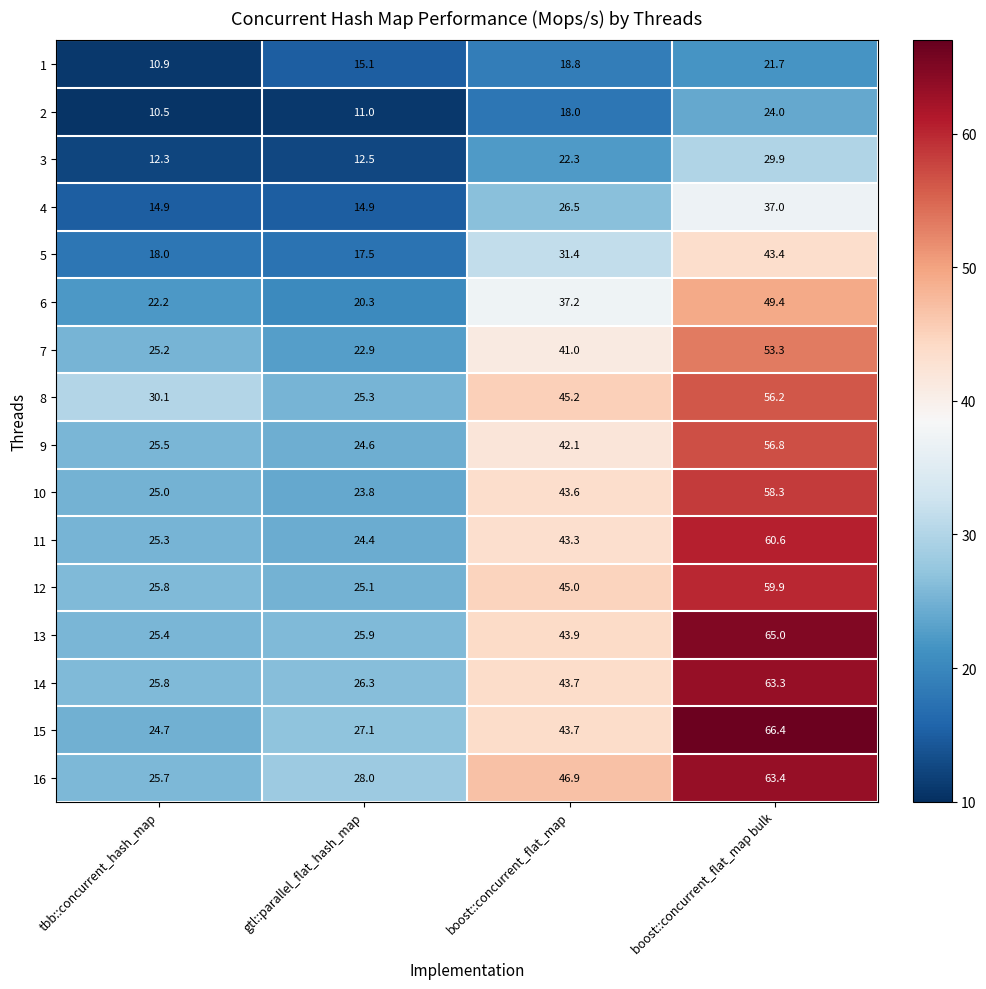

What is the difference between the highest and lowest values at tbb::concurrent_hash_map?

19.6